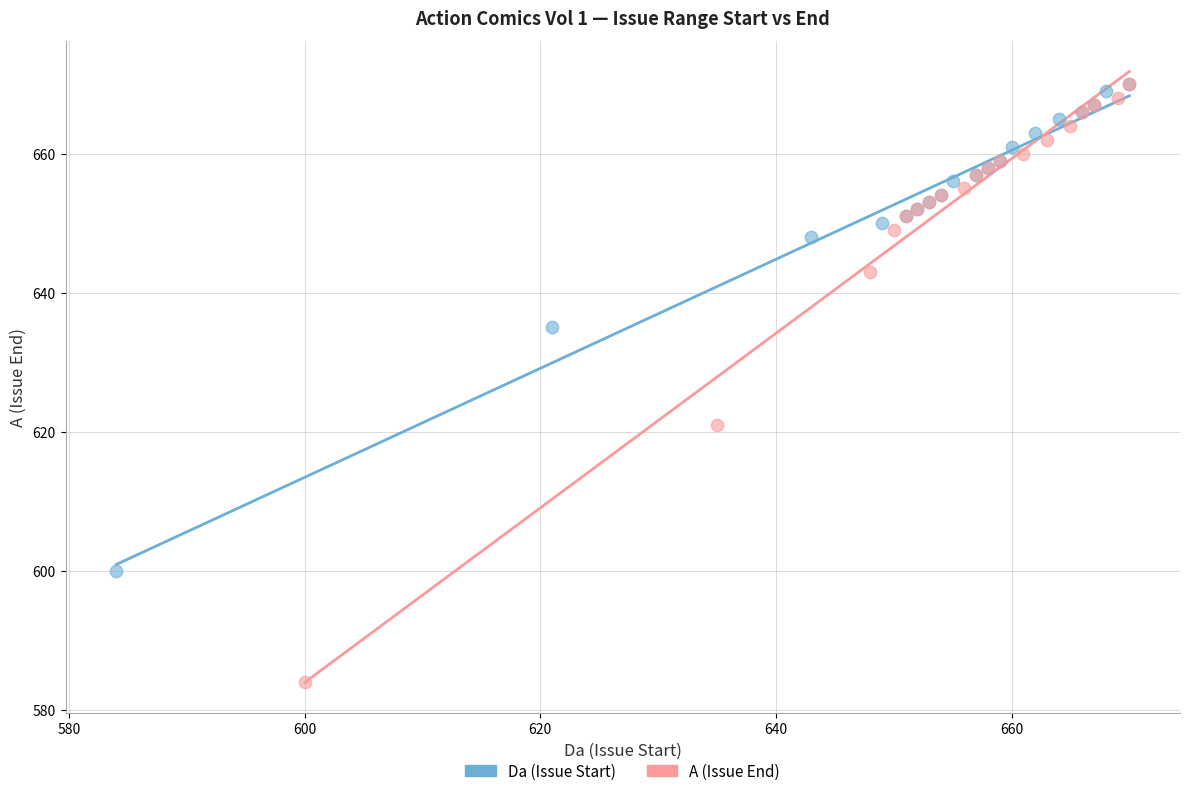

Which series reaches the minimum Y coordinate?

A (Issue End)